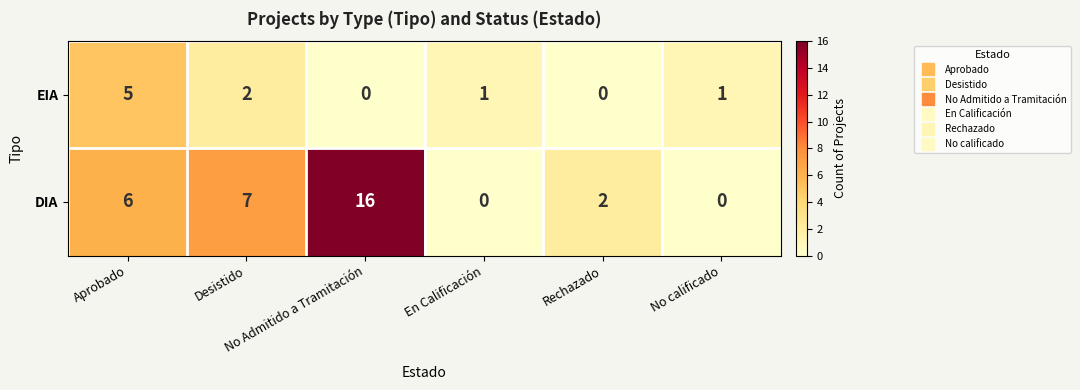

How many values in the EIA series are below 1?

2